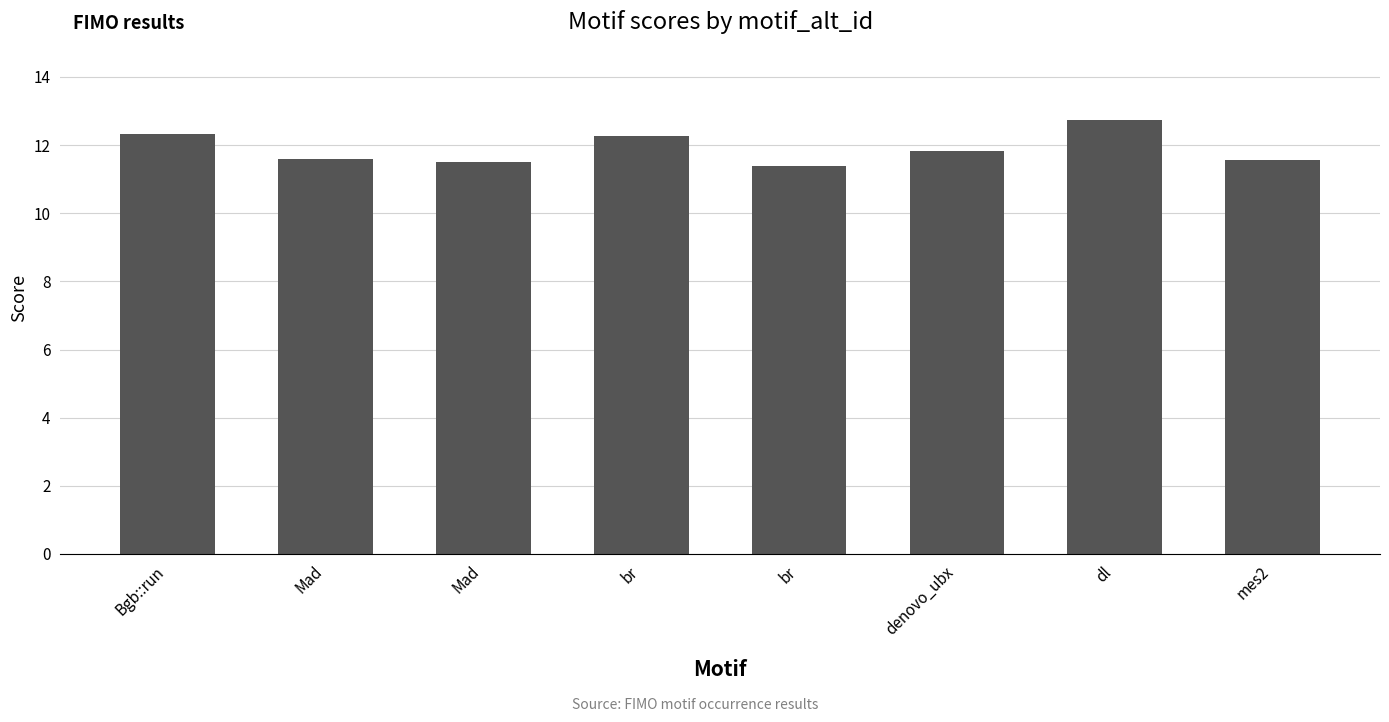

What is the greatest value displayed?

12.7